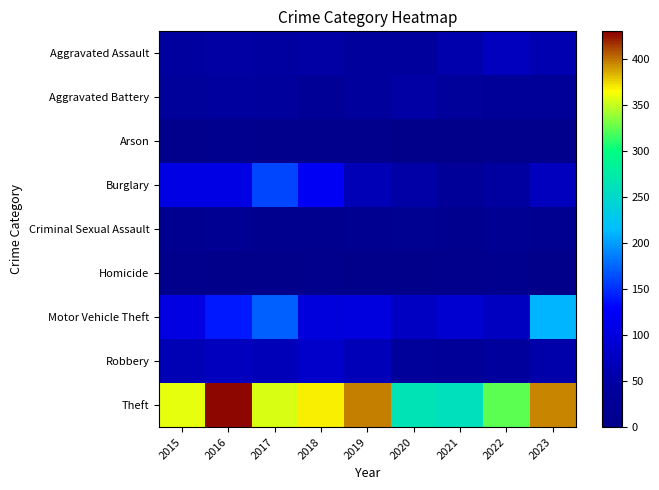

Between 2016 and 2018, which series saw the biggest shift?

Theft